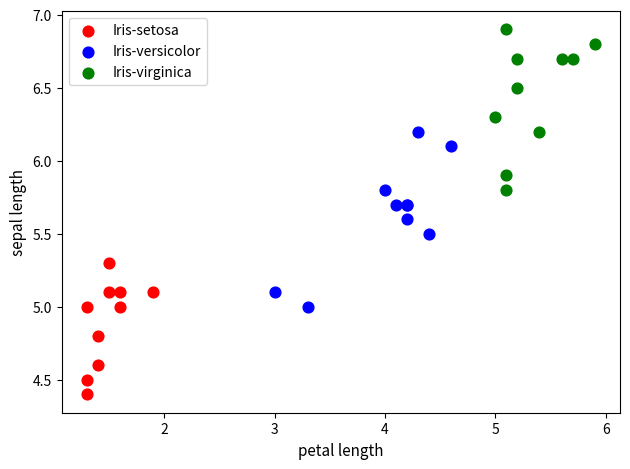

Which series reaches the minimum Y coordinate?

Iris-setosa